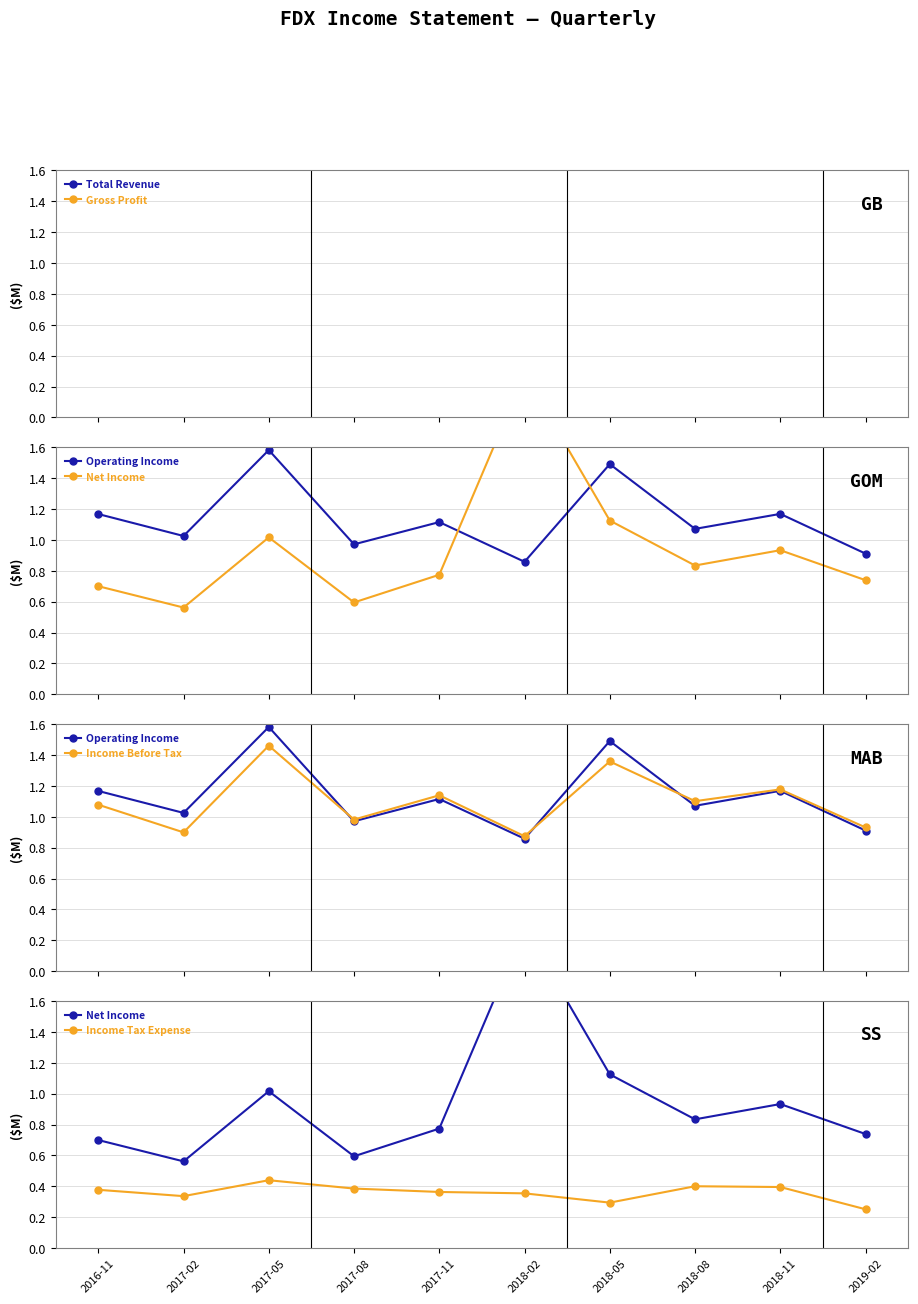

What is the spread (max minus min) of values at 2018-05?

17.0